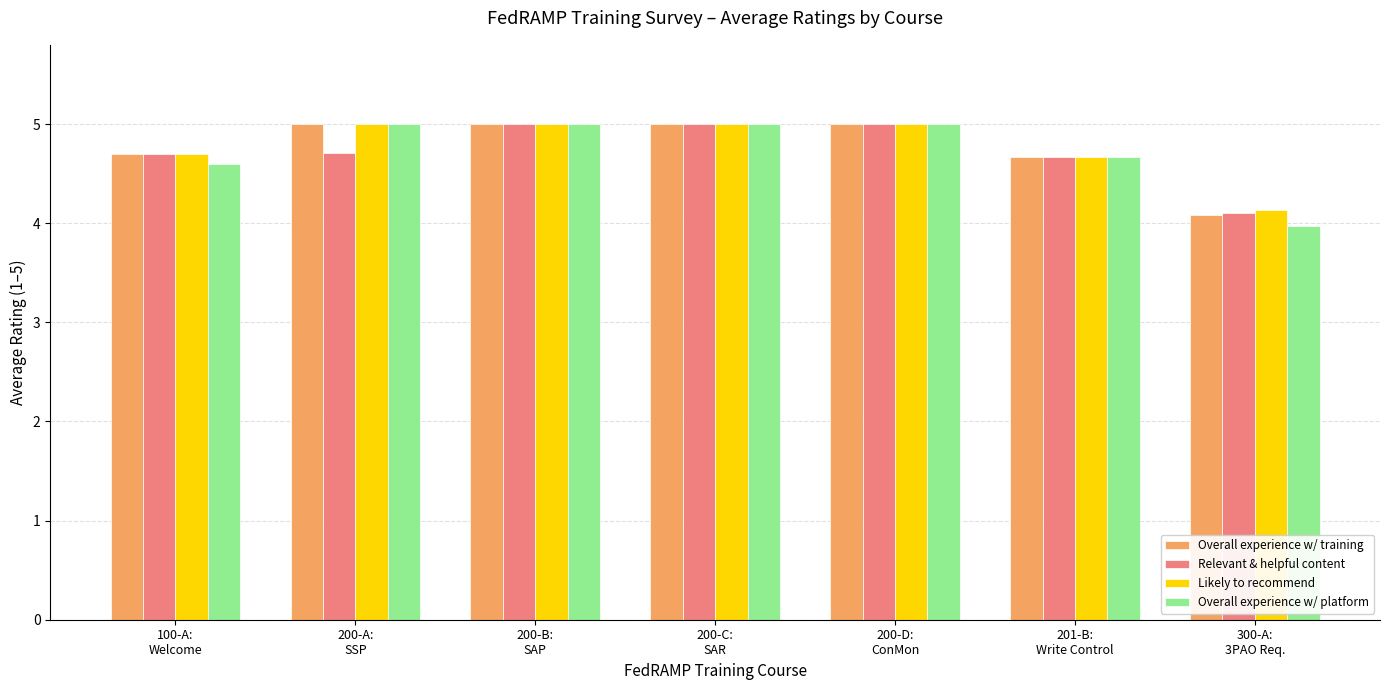

How many Likely to recommend values are between 4 and 5?

7